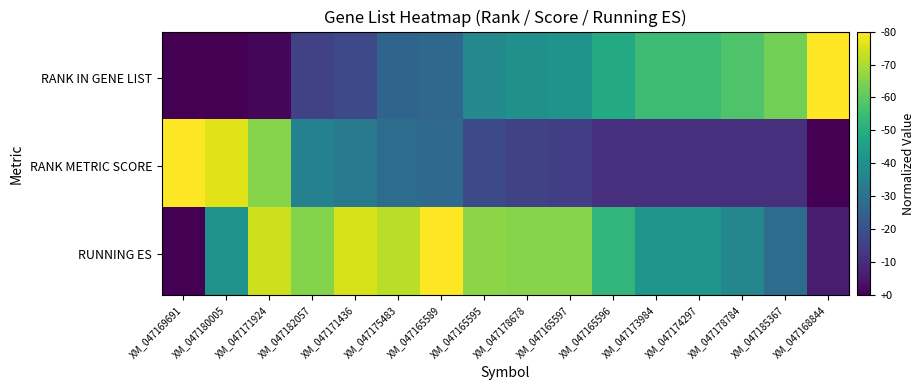

Reading right to left, extract all data points from this chart.

rank_metric_score: 0.0	0.1	0.1	0.1	0.1	0.1	0.2	0.2	0.2	0.3	0.4	0.4	0.4	0.8	1.0	1.0
running_es: 0.1	0.4	0.5	0.5	0.5	0.7	0.8	0.8	0.8	1.0	0.9	0.9	0.8	0.9	0.5	0.0
rank_in_gene_list: 1.0	0.8	0.7	0.7	0.7	0.6	0.5	0.5	0.5	0.3	0.3	0.2	0.2	0.0	0.0	0.0